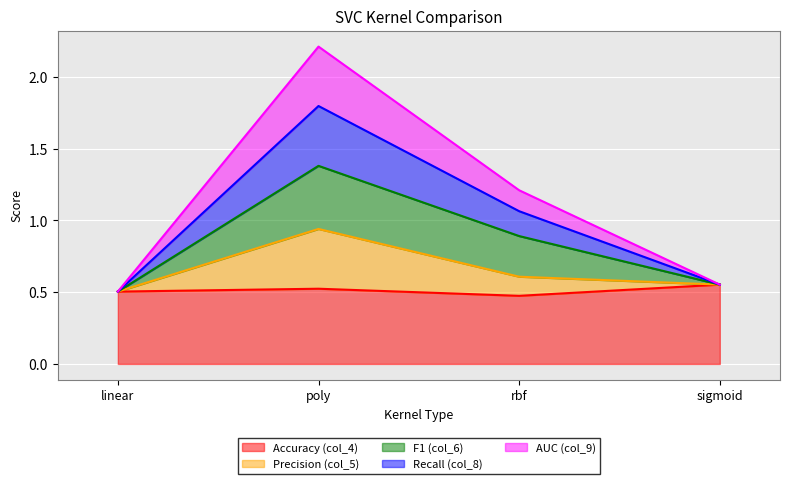

What is the total value across all series at poly?

2.2